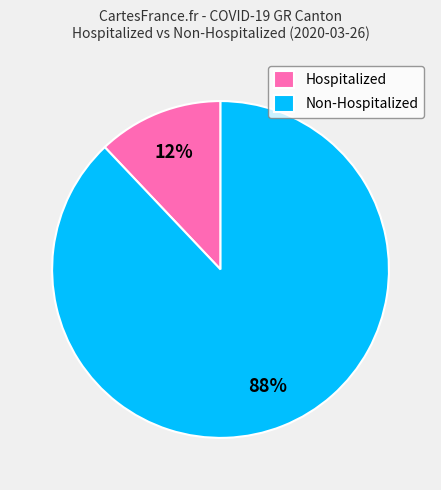

Rank the categories by value from highest to lowest.

Non-Hospitalized, Hospitalized